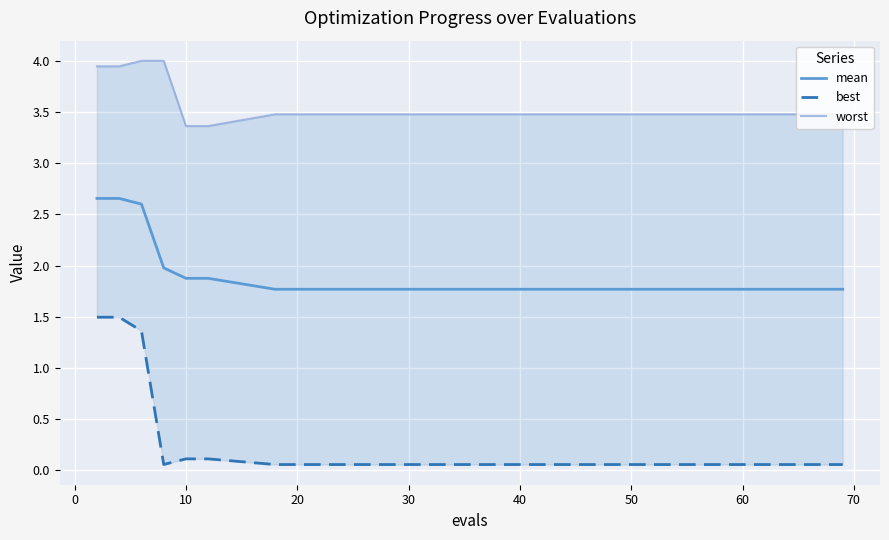

Reading left to right, extract all data points from this chart.

mean: 2.7	2.7	2.6	2.0	1.9	1.9	1.8	1.8	1.8	1.8	1.8	1.8	1.8	1.8	1.8
best: 1.5	1.5	1.4	0.1	0.1	0.1	0.1	0.1	0.1	0.1	0.1	0.1	0.1	0.1	0.1
worst: 3.9	3.9	4.0	4.0	3.4	3.4	3.5	3.5	3.5	3.5	3.5	3.5	3.5	3.5	3.5